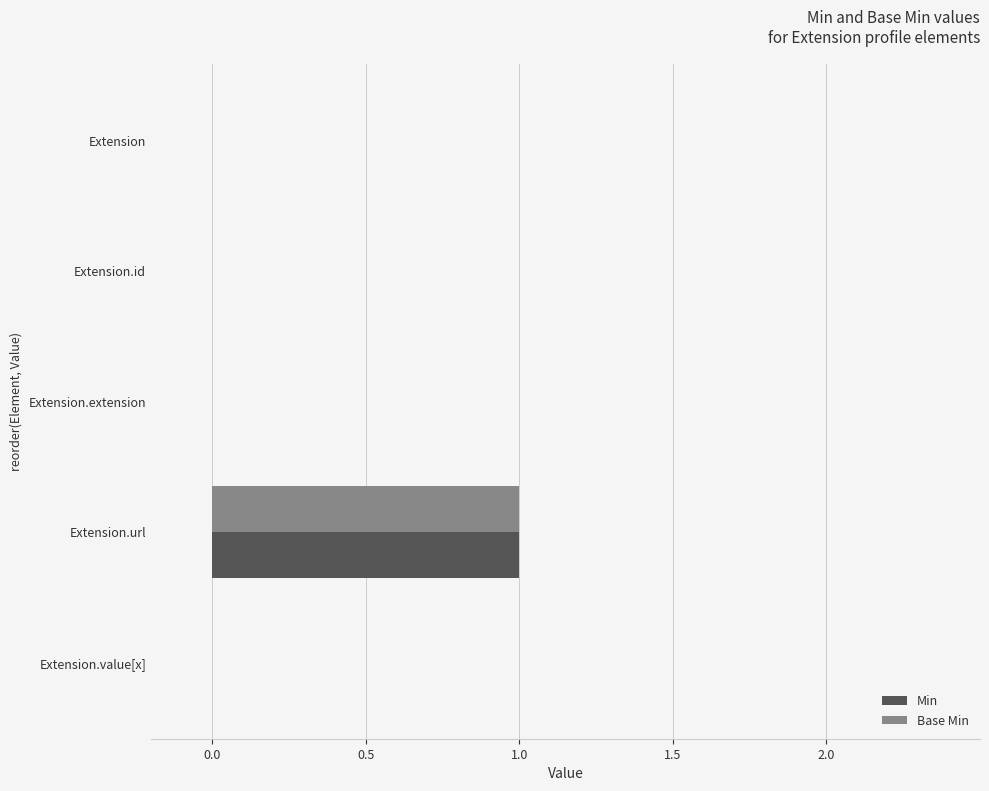

How many data points does each series have?

5